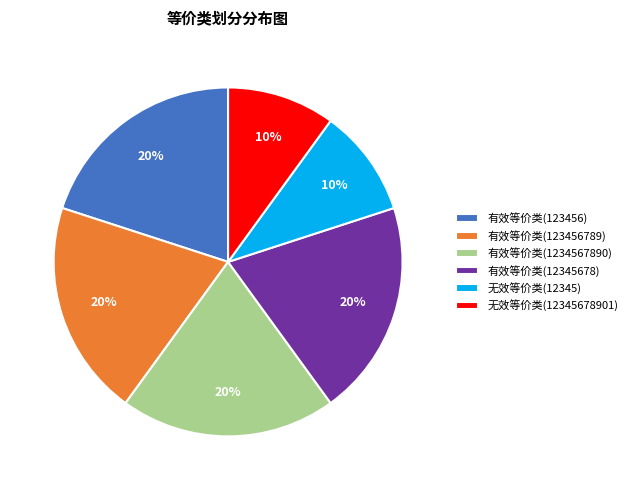

To the nearest percent, what is the combined percentage of 有效等价类(12345678) and 无效等价类(12345678901)?

30%